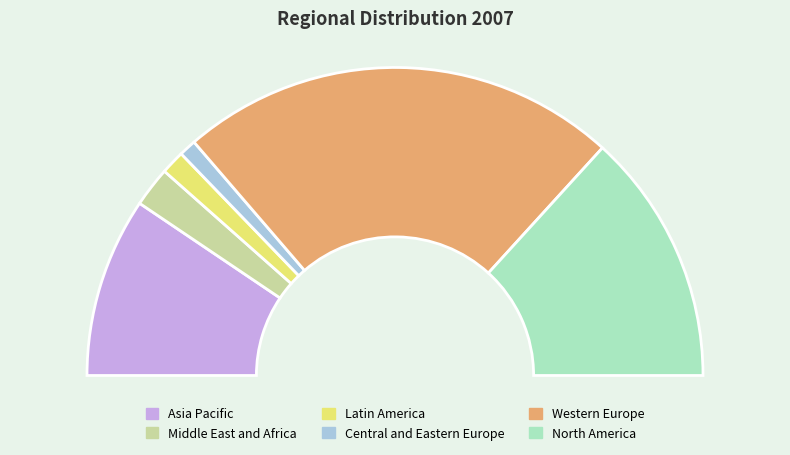

To the nearest percent, what is the average slice percentage?

17%